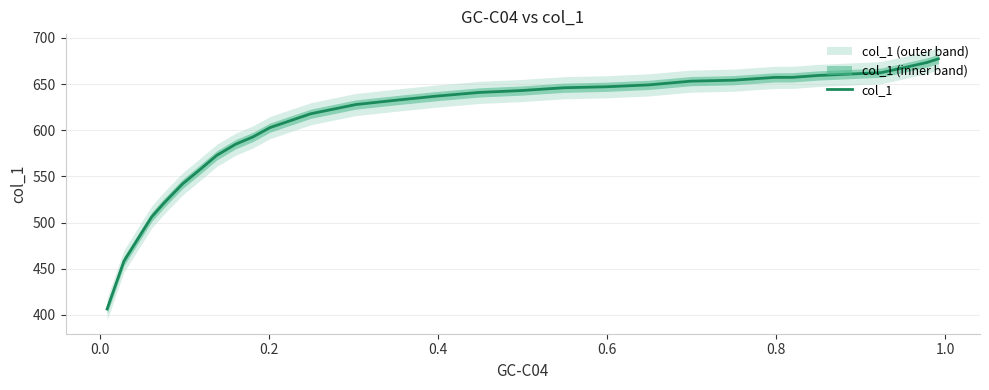

Reading right to left, list all the values displayed in this chart.

677.3	673.3	667.3	662.3	661.3	660.2	659.2	657.2	657.2	654.1	653.1	649.1	647.0	646.0	642.9	640.9	636.9	632.8	627.8	617.8	602.8	592.8	584.8	572.8	556.9	541.9	521.0	506.0	458.2	406.4